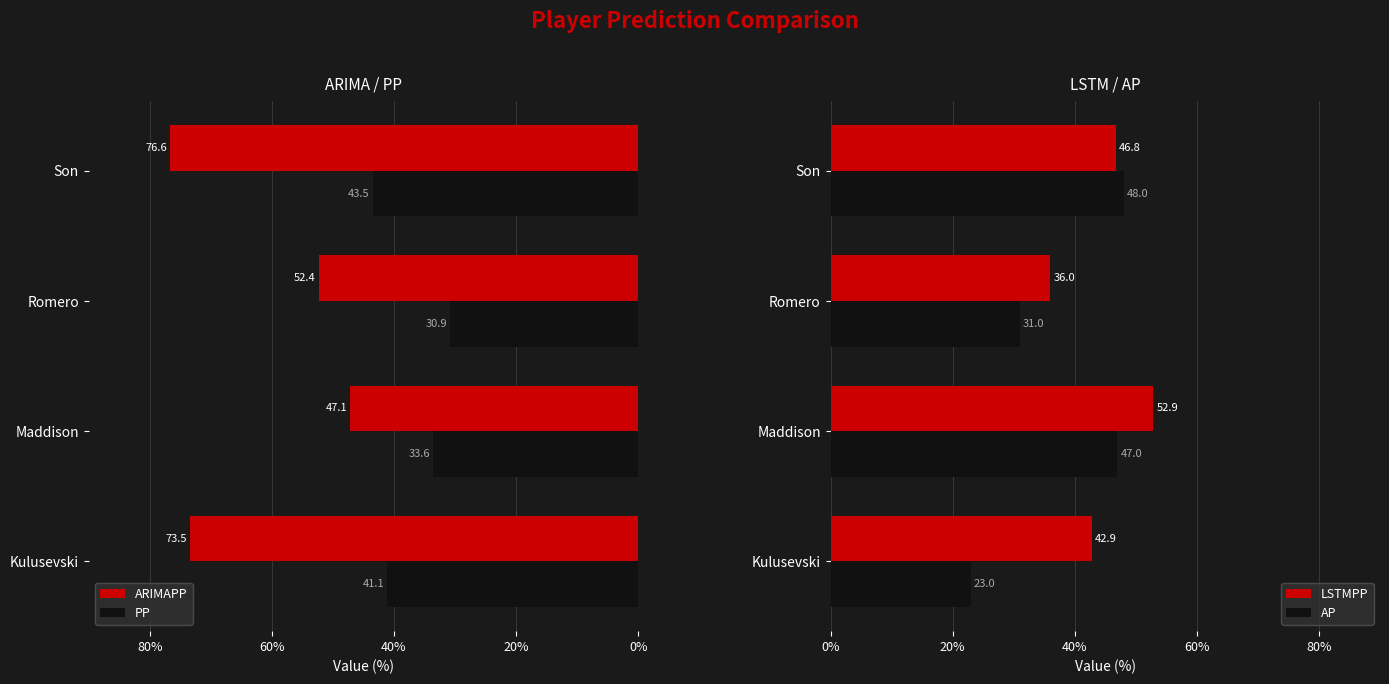

Reading left to right, extract all data points from this chart.

ARIMAPP: 73.5	47.1	52.4	76.6
PP: 41.1	33.6	30.9	43.5
LSTMPP: 42.9	52.9	36.0	46.8
AP: 23.0	47.0	31.0	48.0